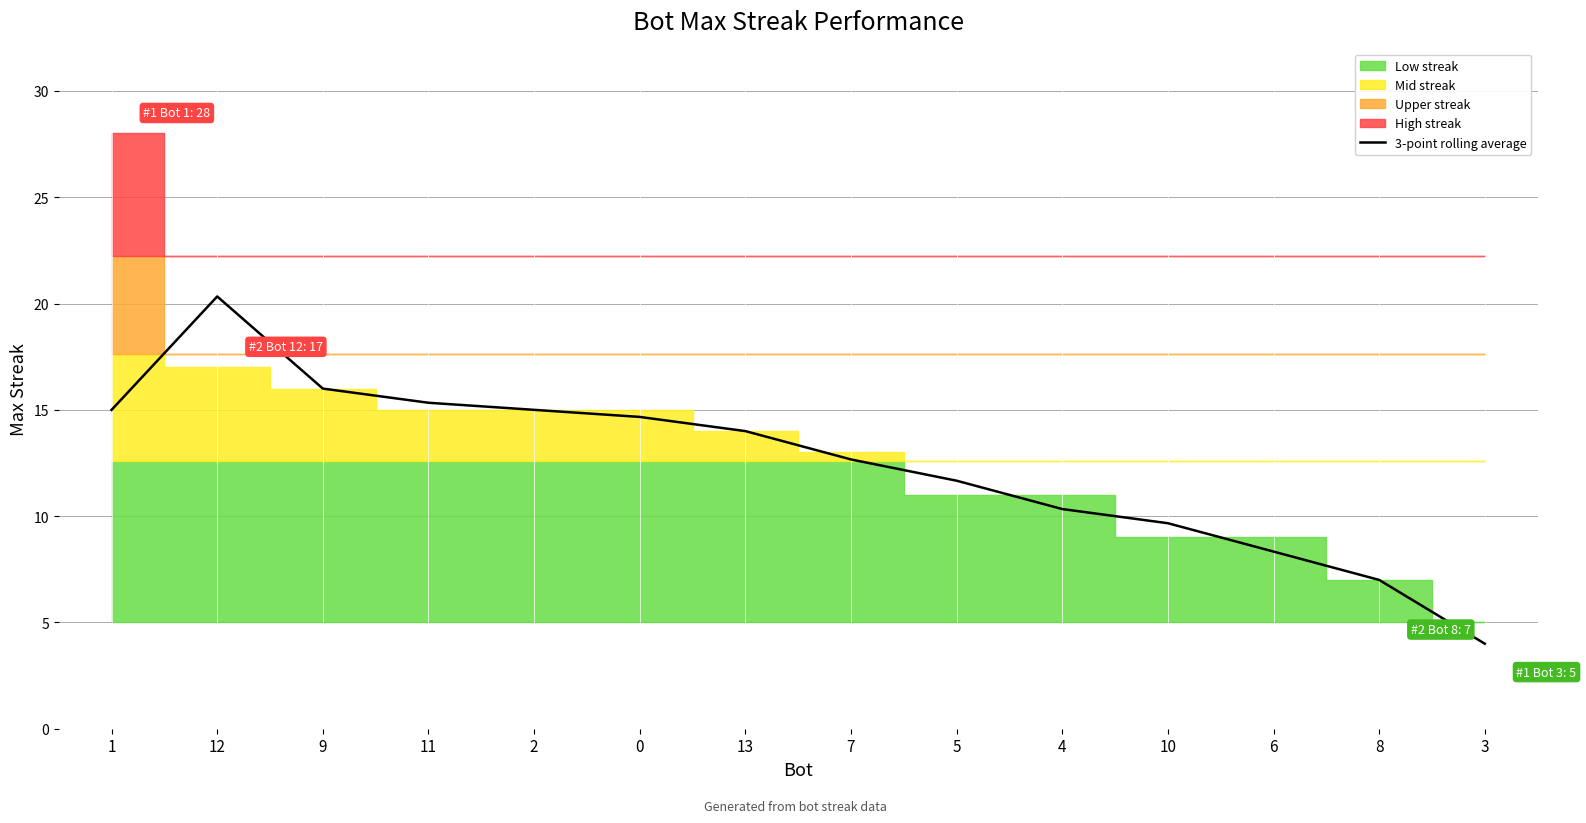

What is the highest value of the 3-point rolling average series?

20.3